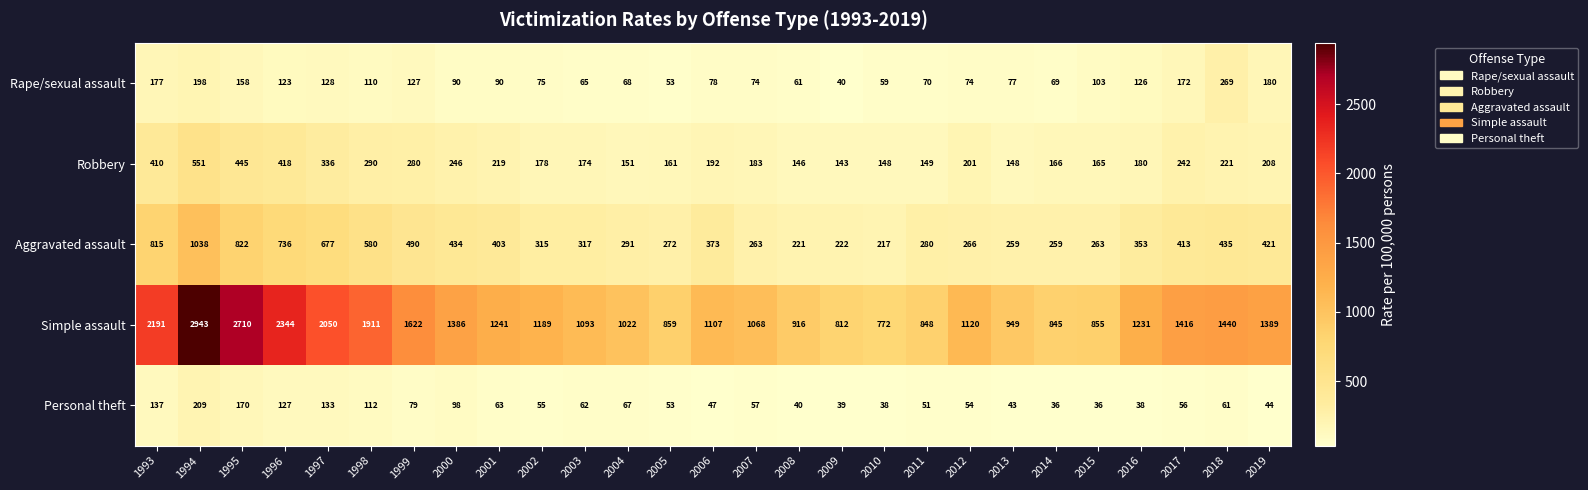

What is the highest value of the Rape/sexual assault series?

269